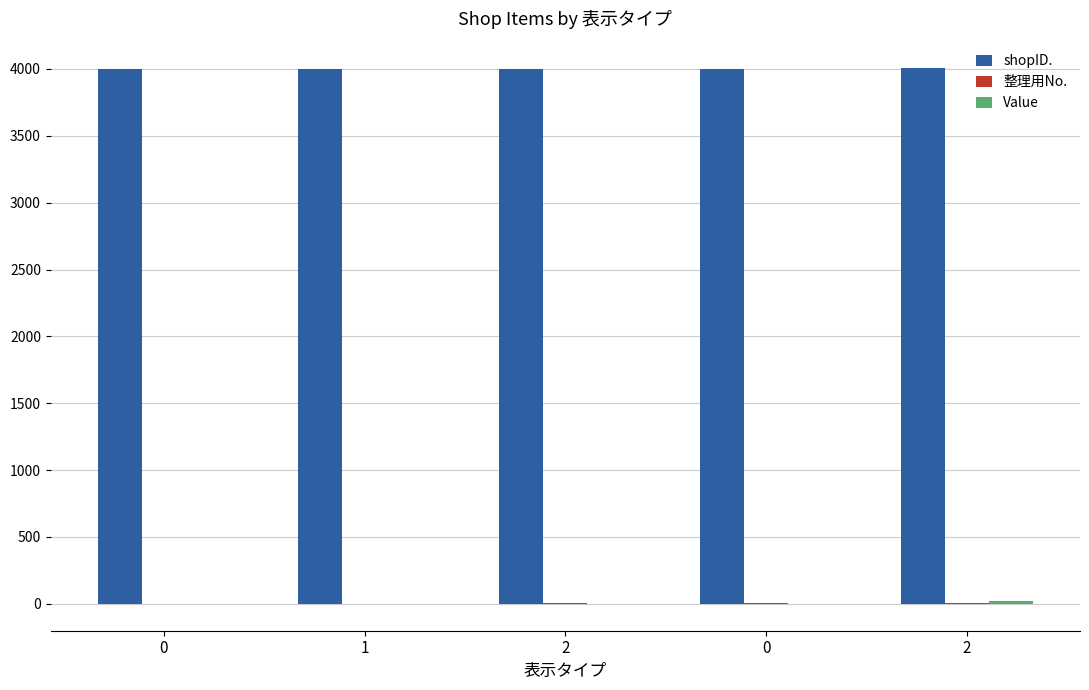

How many categories are shown in the chart?

5